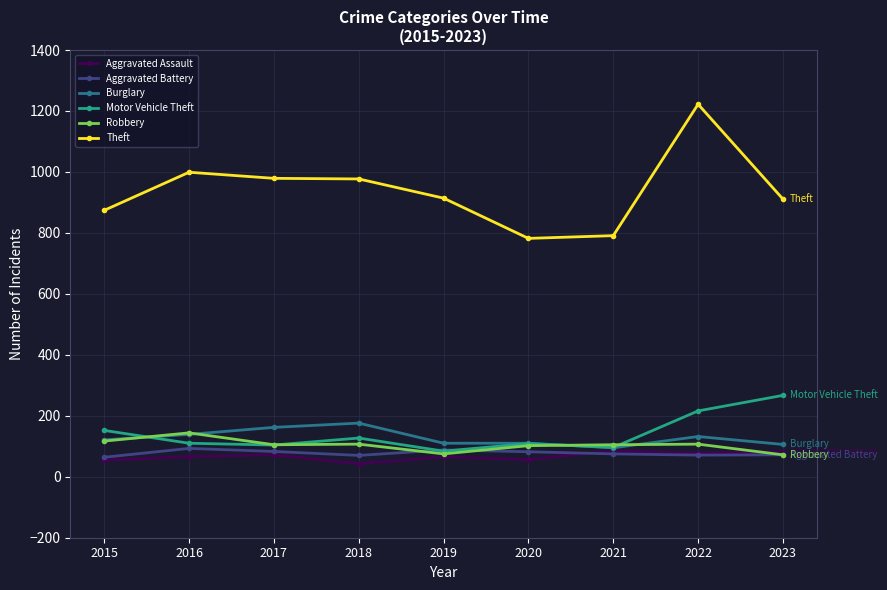

At which category is the sum across all series the highest?

2022